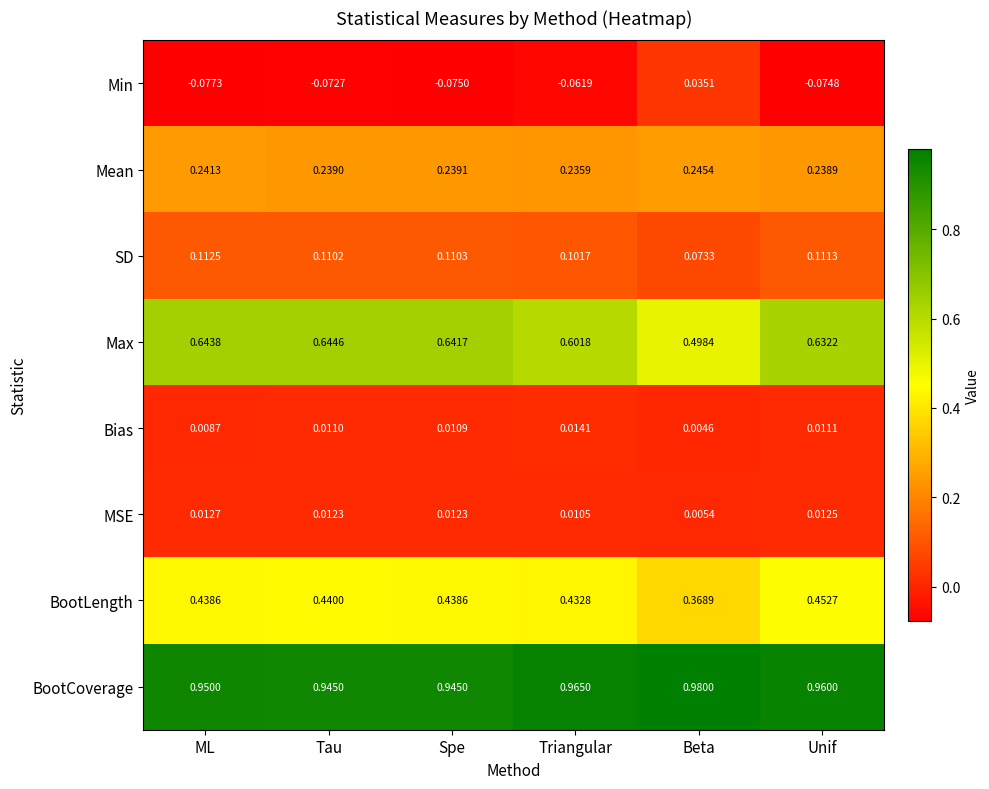

Which series has the widest spread of values?

Max